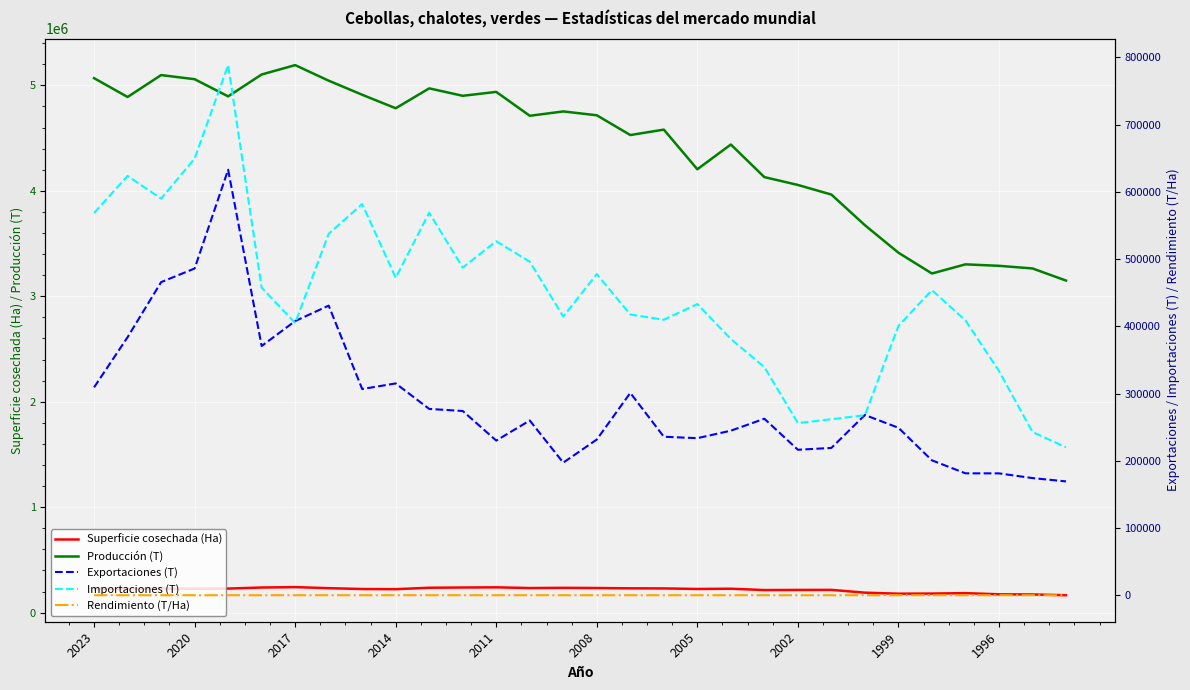

True or false: Rendimiento (T/Ha) and Exportaciones (T) cross at least once.

False